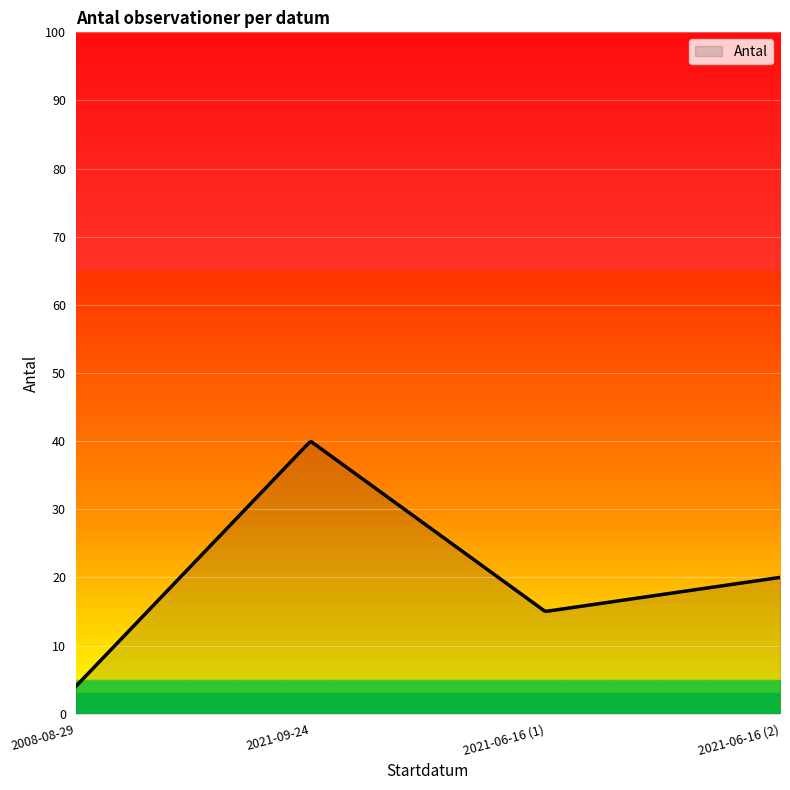

What is the maximum value shown in the chart?

39.9